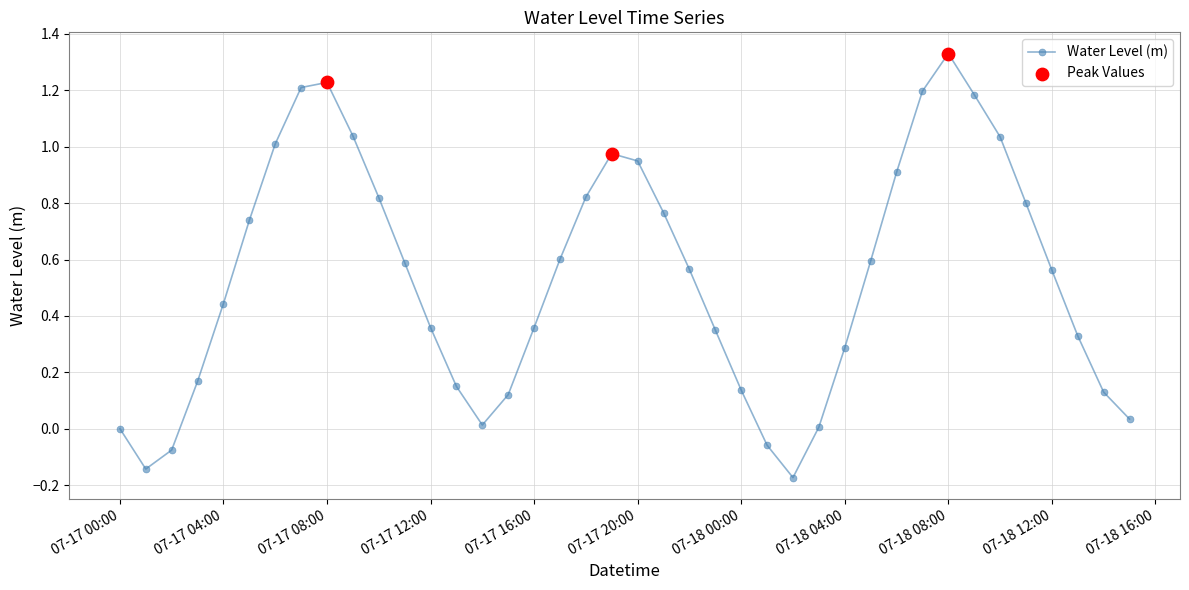

True or false: the data has more than 1 interior local peaks.

True